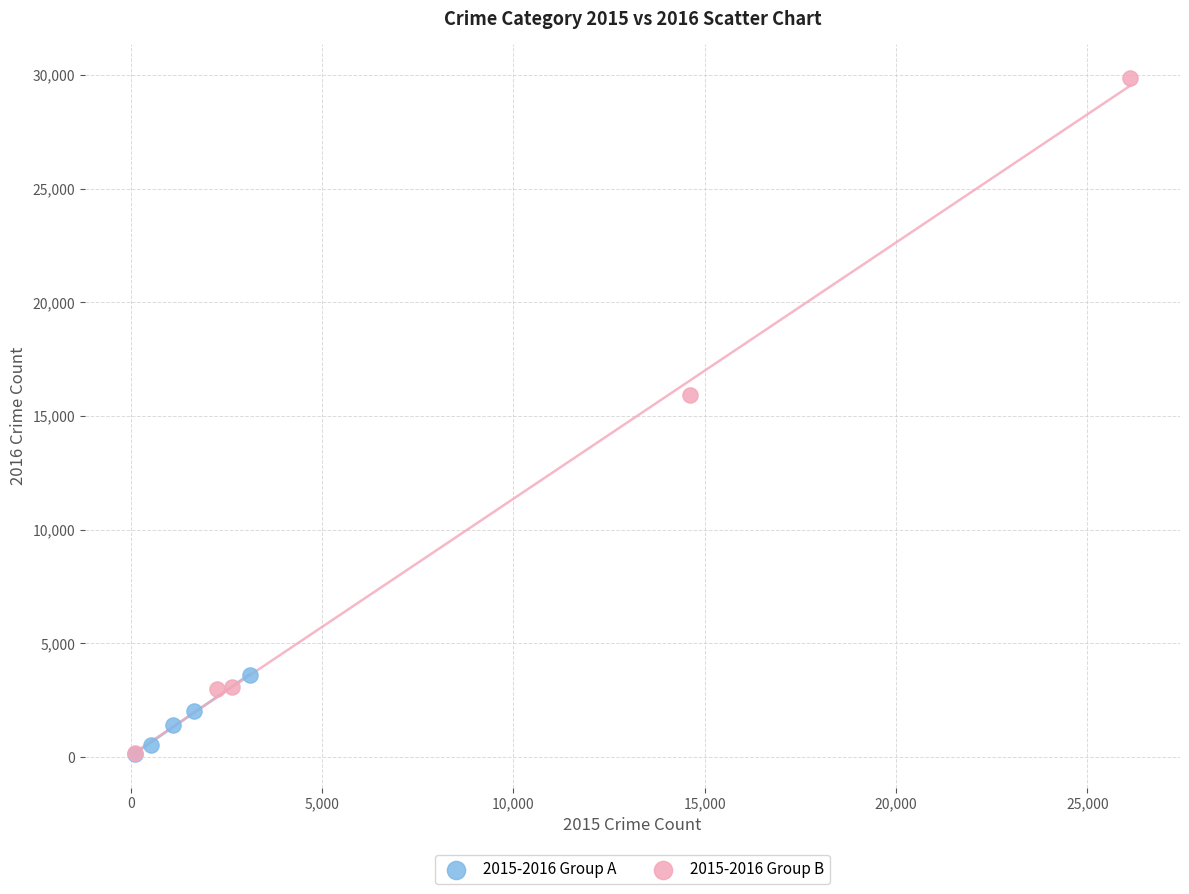

Which series has the largest Y range (max minus min)?

2015-2016 Group B